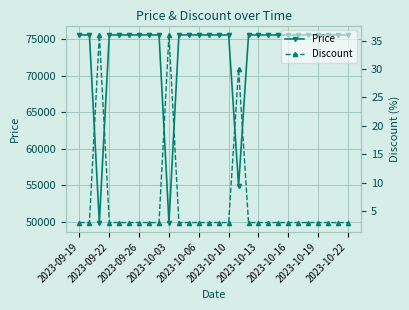

What is the approximate value of Discount at 13?

3